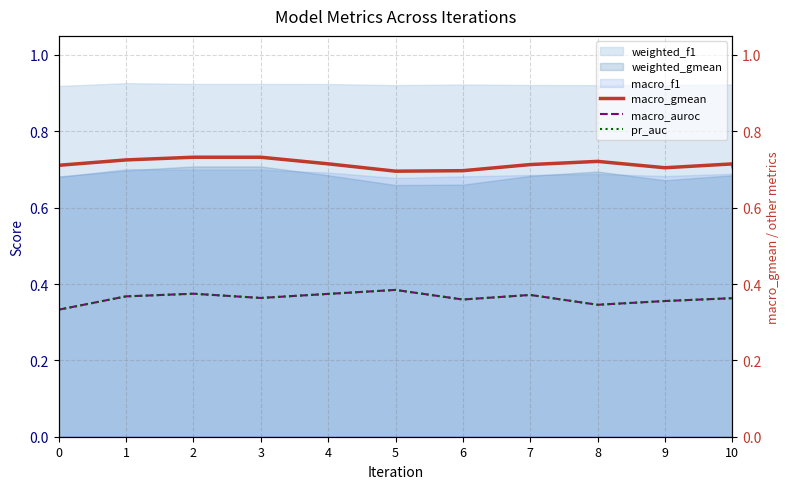

What is the value of the pr_auc point at the 9th from the left?

0.3